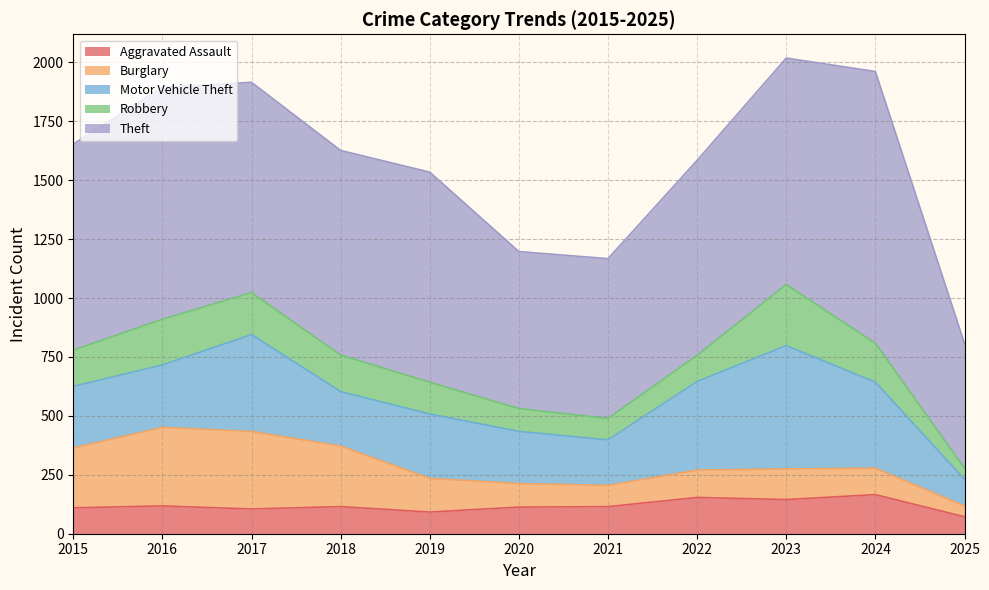

True or false: Motor Vehicle Theft and Robbery intersect in this chart.

False